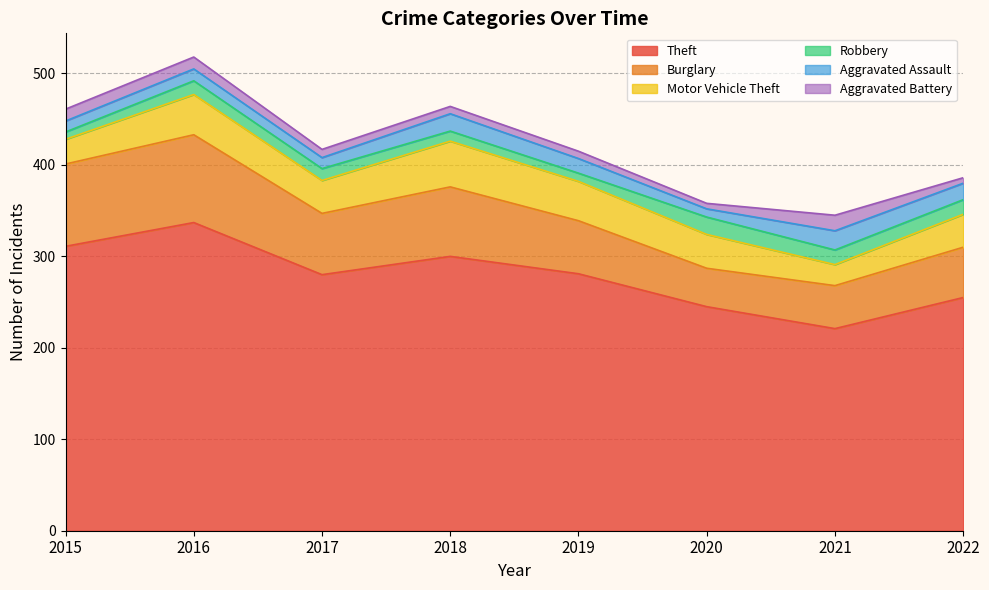

How many lines are shown in the chart?

6